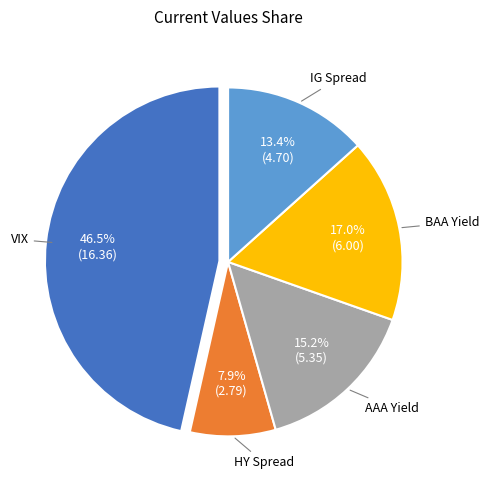

Is there a majority slice in this chart?

No